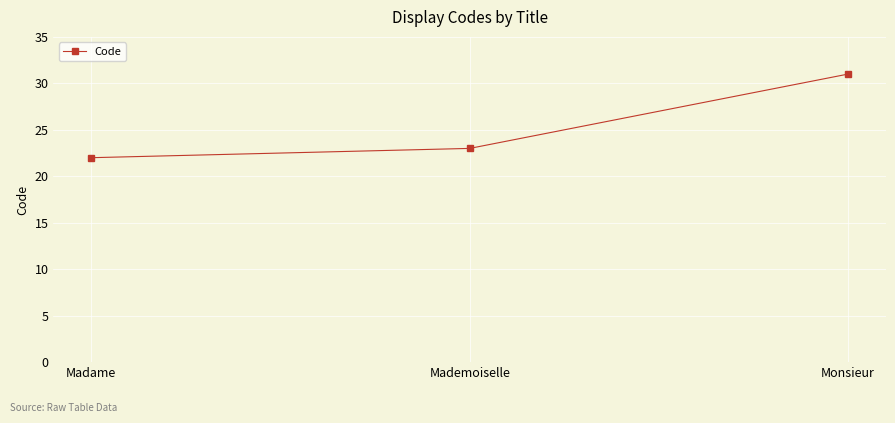

Which category has the lowest value across all series?

Madame